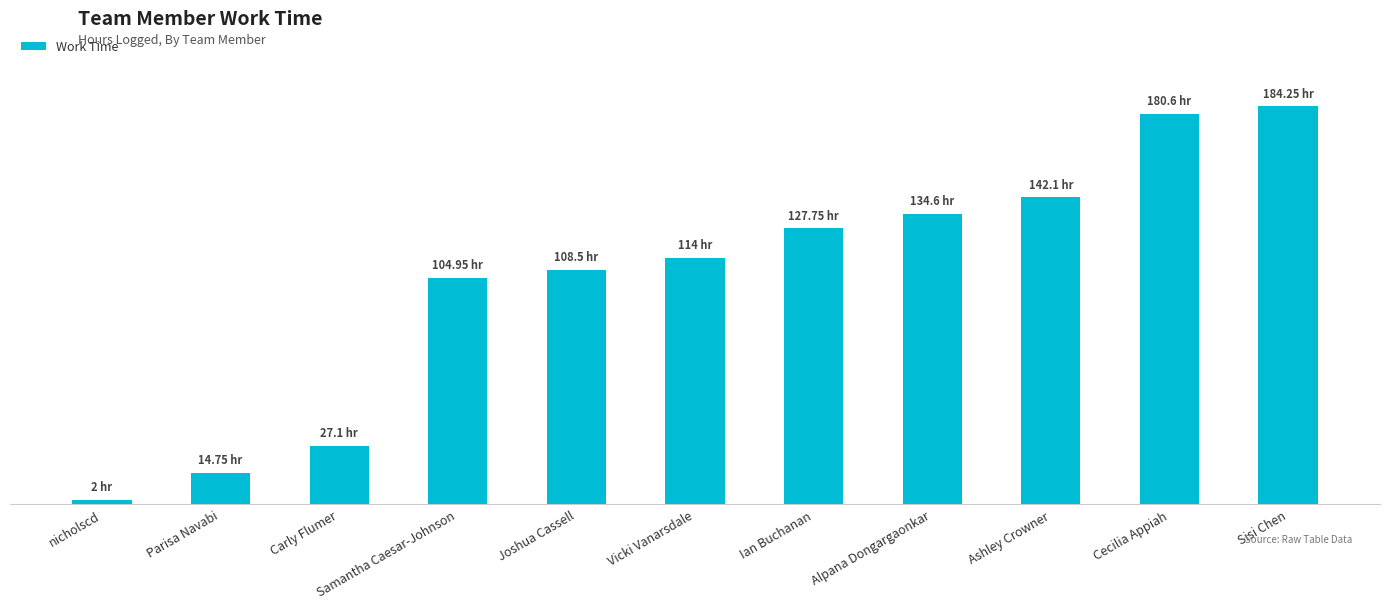

What is the label of the 1st bar from the right?

Sisi Chen